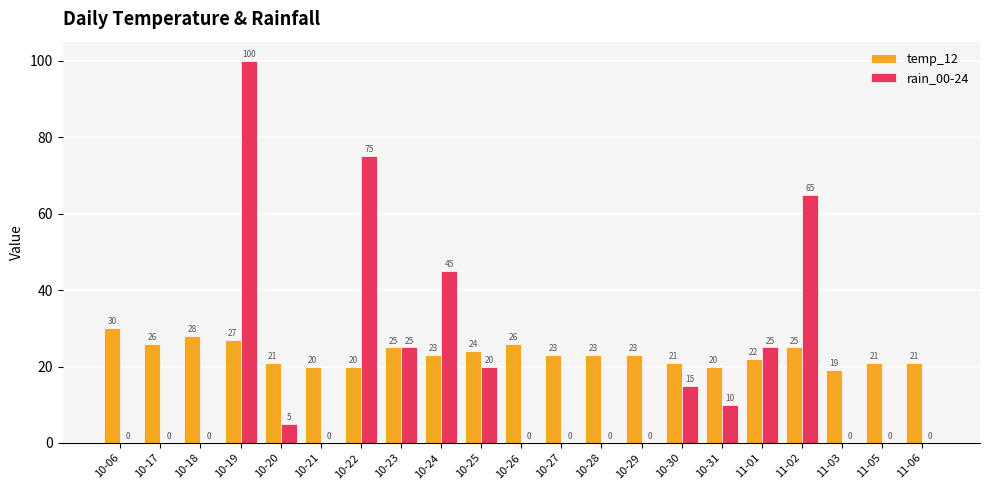

Count the number of categories in the chart.

21